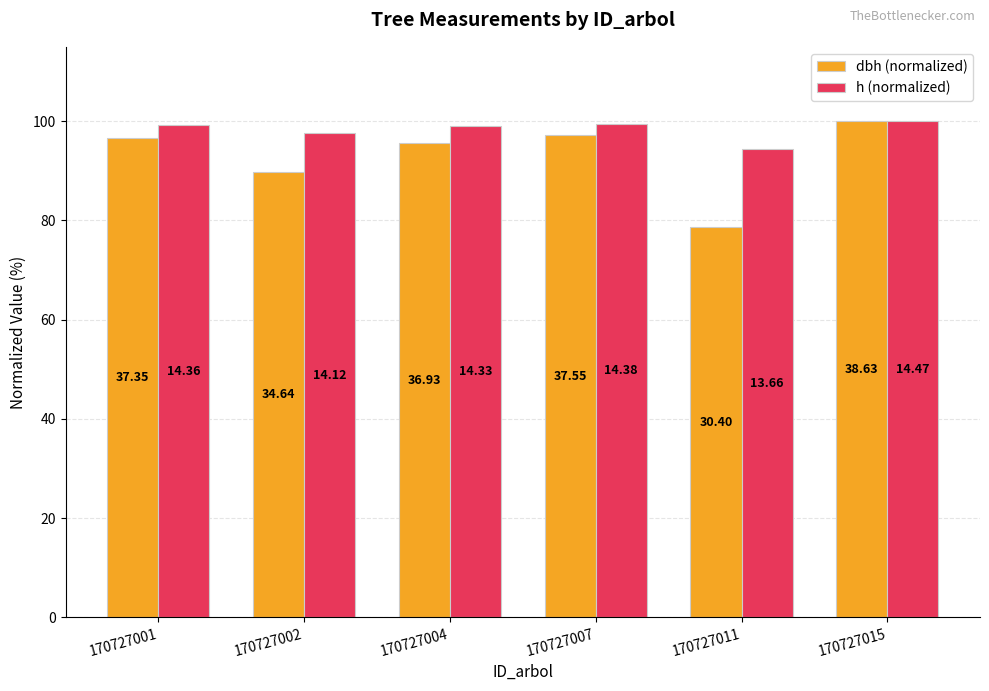

At which label does h (normalized) first exceed 99?

170727001